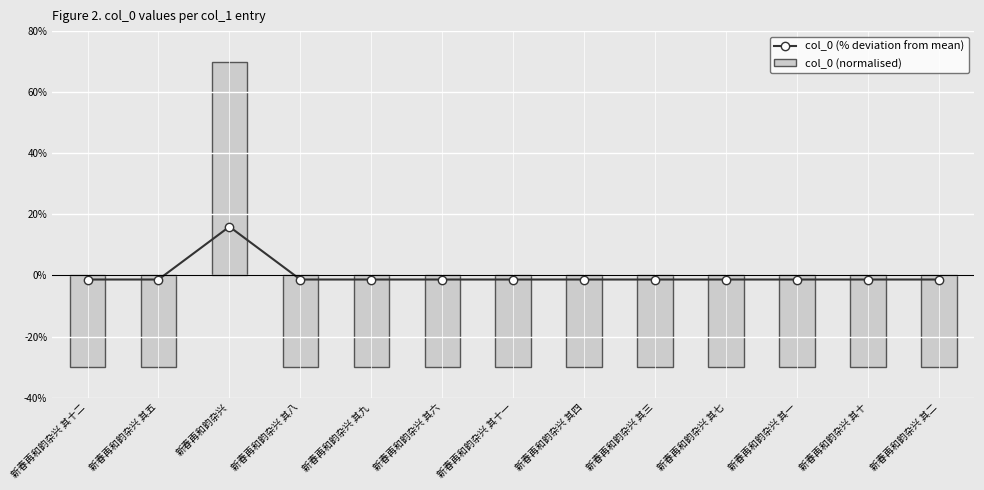

The value of col_0 (normalised) at 新春再和韵杂兴 其十 is -30.0. True or false?

True